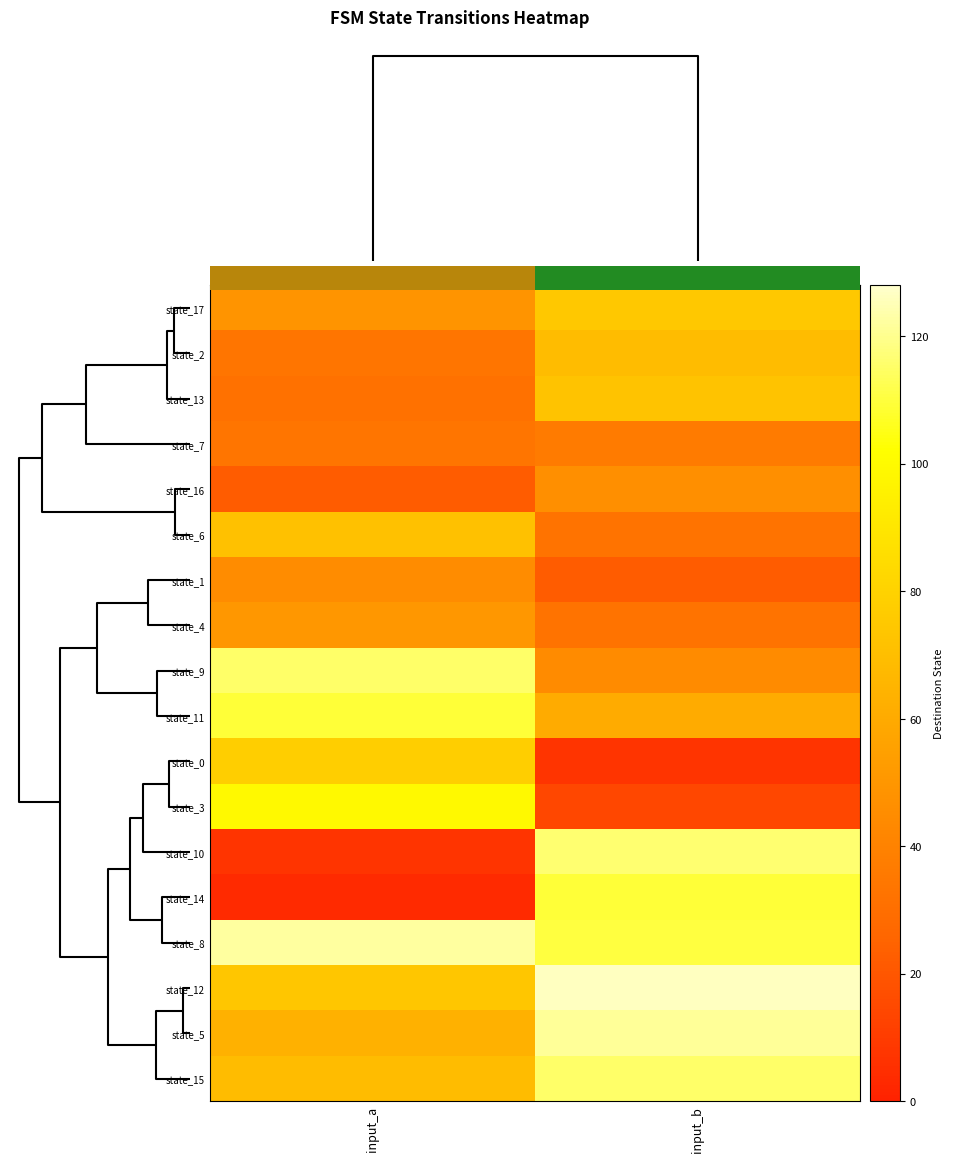

Count the number of categories in the chart.

2